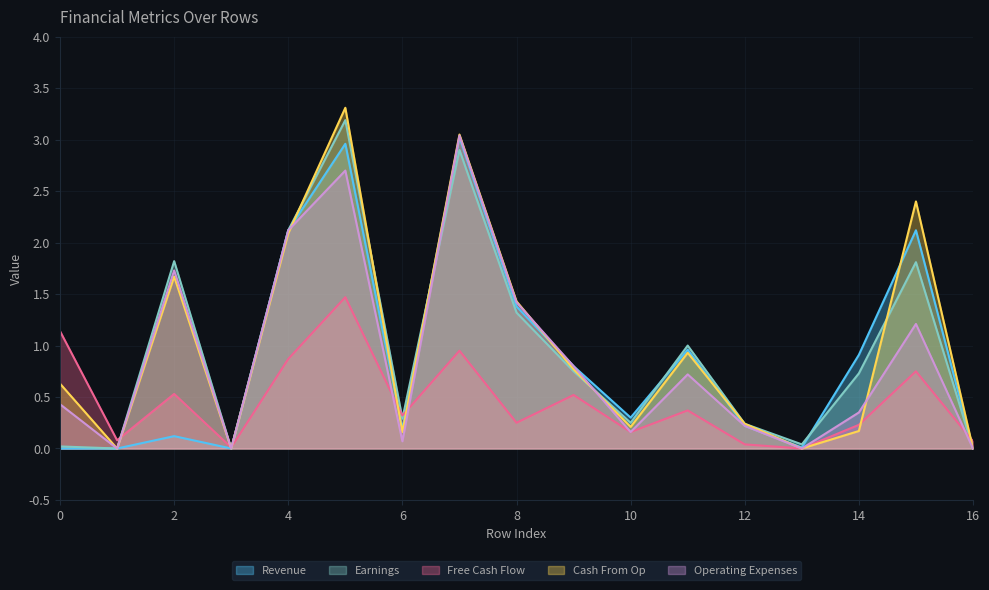

At which label is Revenue closest to 1?

Row 11